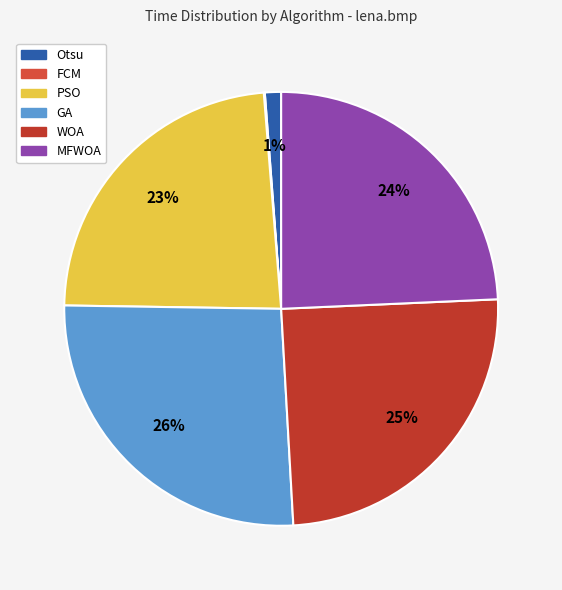

What is the smallest slice in the pie chart?

FCM